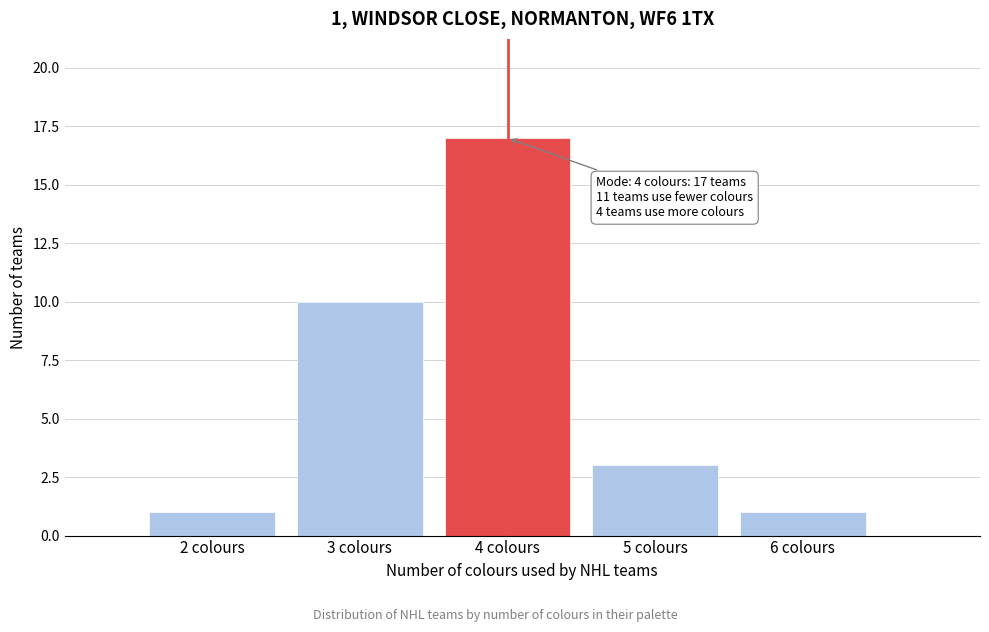

Which range on the x-axis has the tallest bar?

3.5 to 4.5